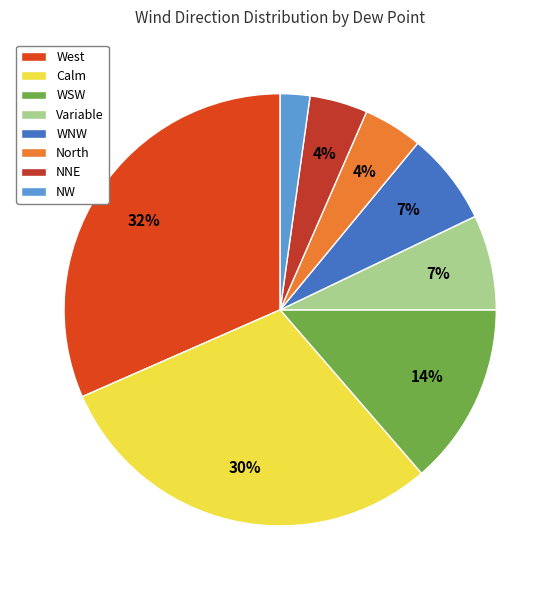

Approximately how many times larger is the value at NW compared to WSW?

0.1